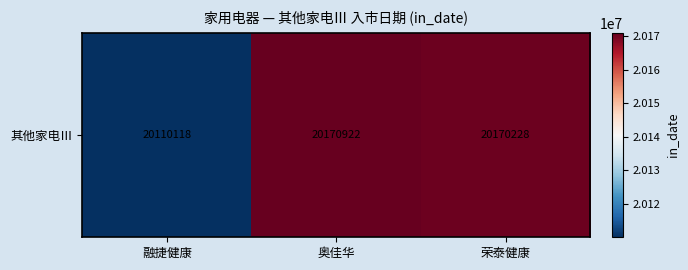

Reading left to right, transcribe all the data shown in this chart.

融捷健康=20110118	奥佳华=20170922	荣泰健康=20170228